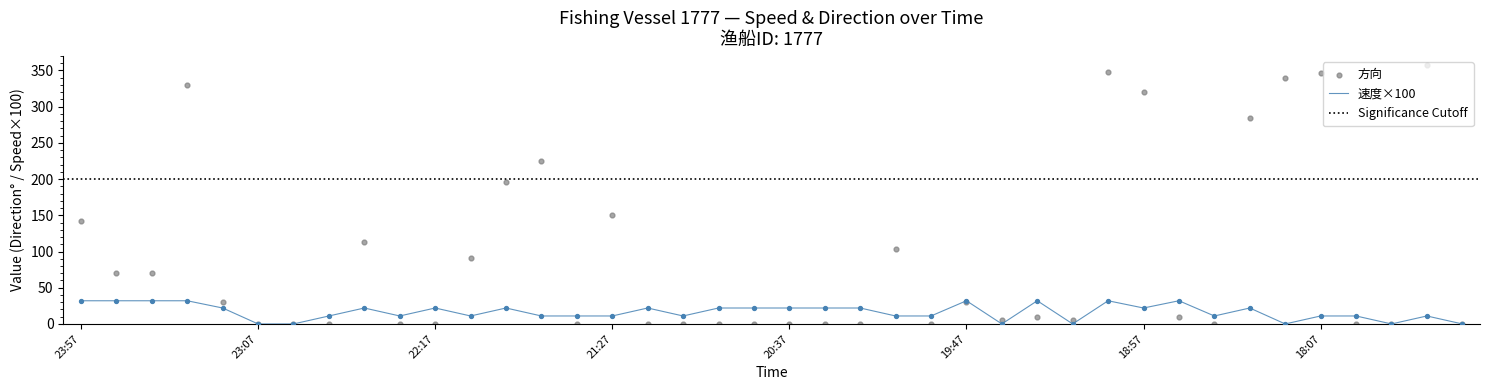

Which series reaches the maximum Y coordinate?

方向